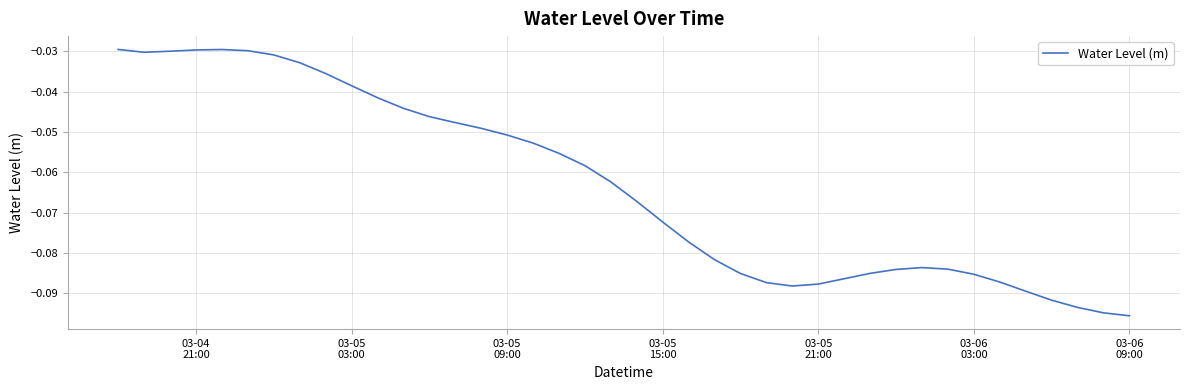

Reading left to right, transcribe all the data shown in this chart.

-0.0	-0.0	-0.0	-0.0	-0.0	-0.0	-0.0	-0.0	-0.0	-0.0	-0.0	-0.0	-0.0	-0.0	-0.0	-0.1	-0.1	-0.1	-0.1	-0.1	-0.1	-0.1	-0.1	-0.1	-0.1	-0.1	-0.1	-0.1	-0.1	-0.1	-0.1	-0.1	-0.1	-0.1	-0.1	-0.1	-0.1	-0.1	-0.1	-0.1